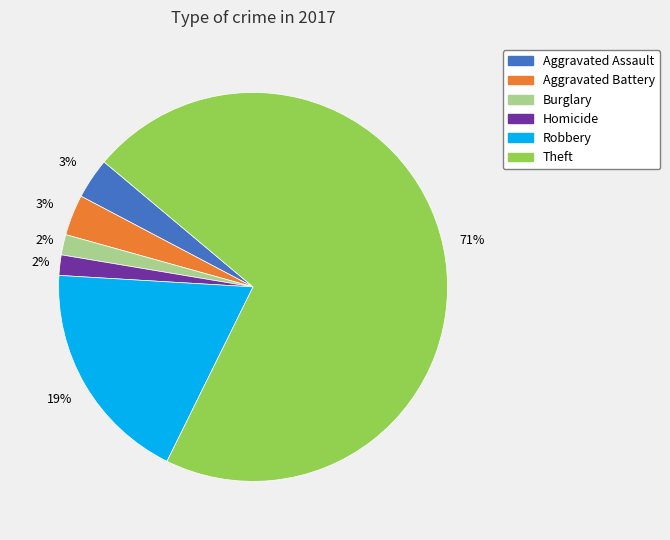

To the nearest percent, what is the average slice percentage?

17%